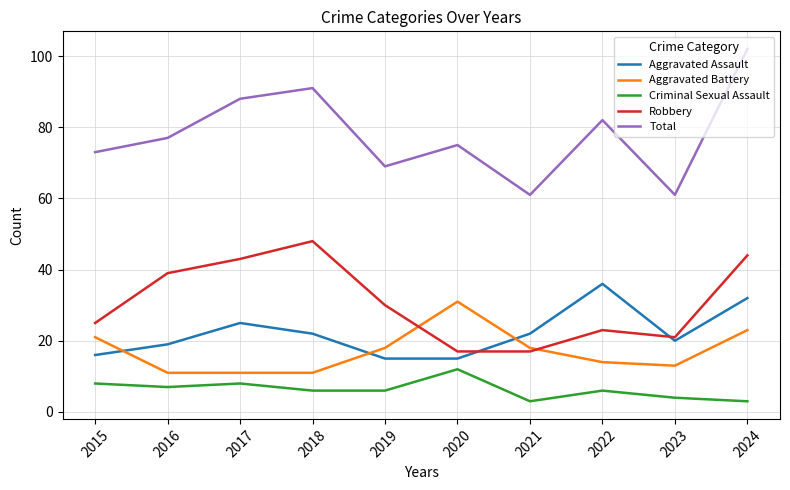

At which label is Aggravated Assault closest to 25?

2017